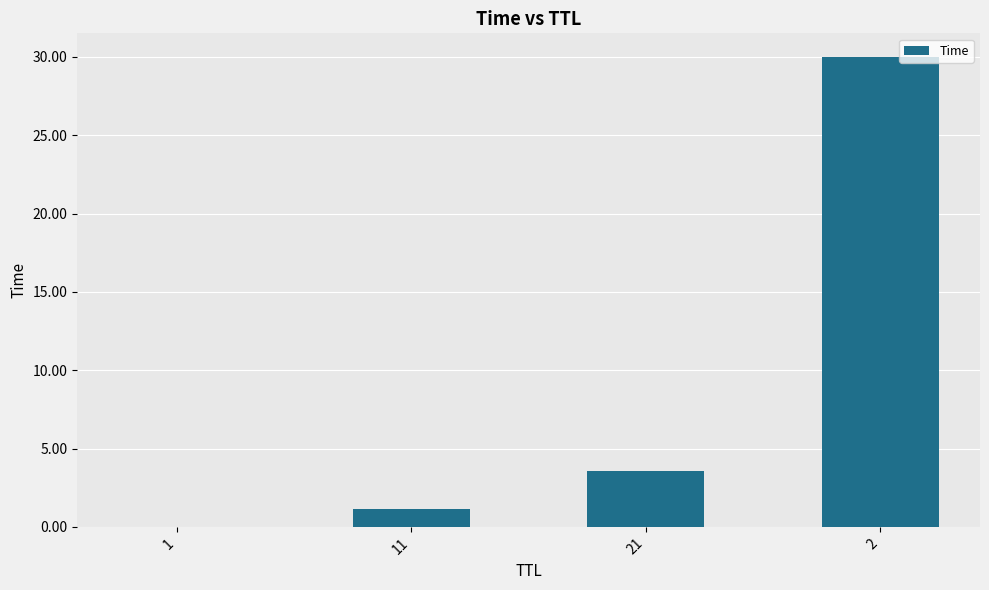

The value at 11 is 1.2. True or false?

True